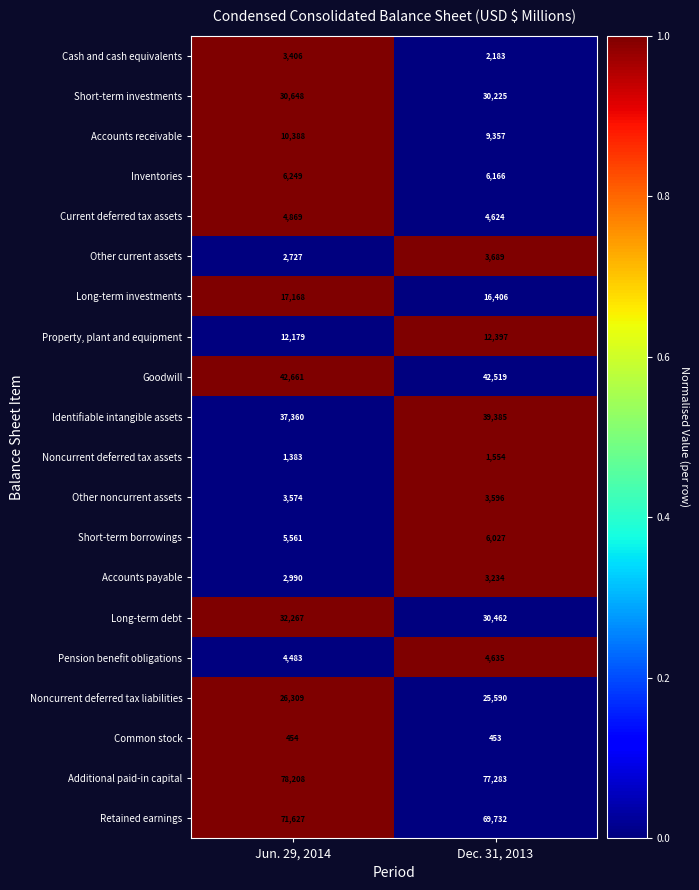

How many data points does each series have?

2